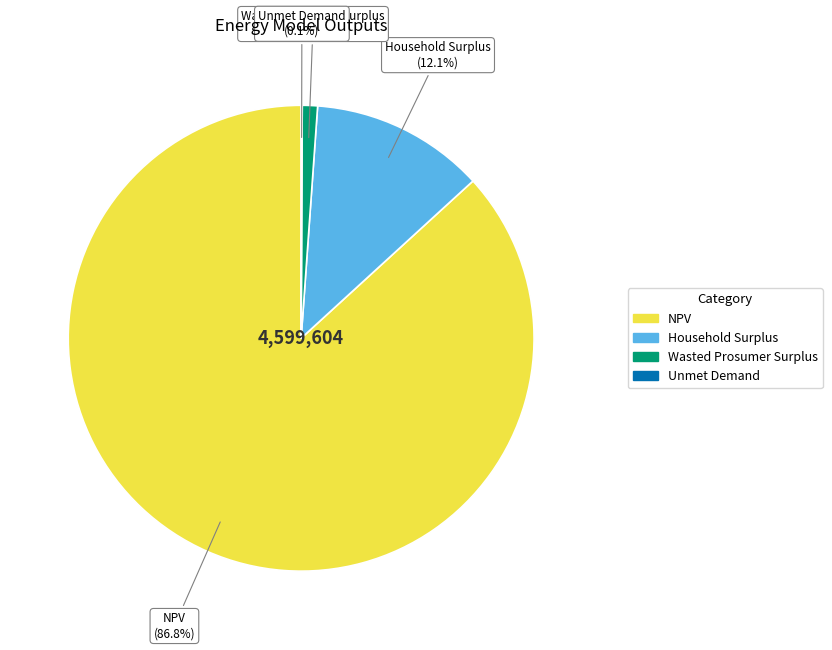

Is Household Surplus the majority of the pie?

No